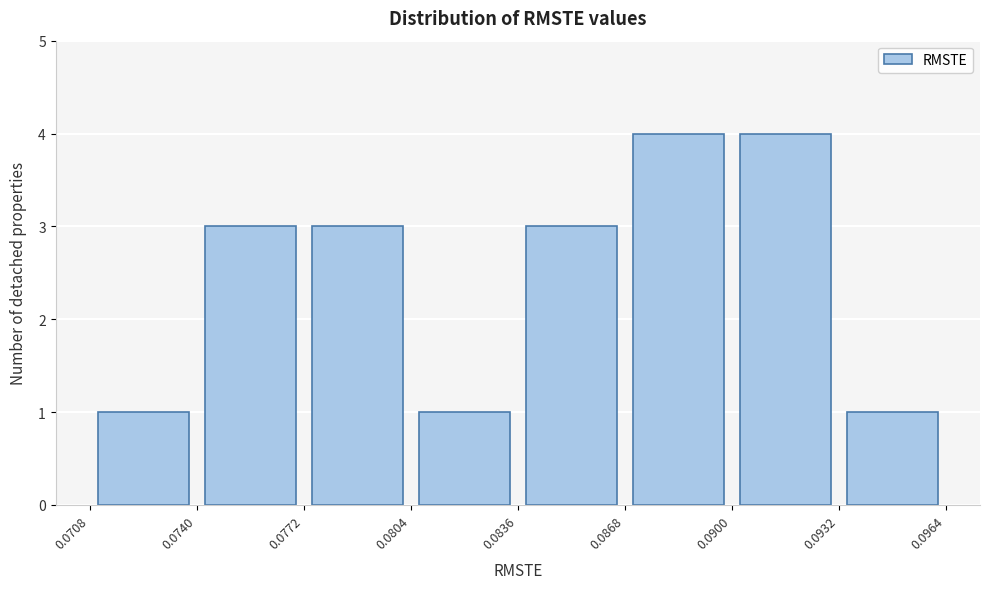

Reading left to right, list every bar in this chart as the range it spans on the x-axis followed by its height. The values are not printed on the chart, so give them approximately, as read against the axis.

0.0708 to 0.0740: 1
0.0740 to 0.0772: 3
0.0772 to 0.0804: 3
0.0804 to 0.0836: 1
0.0836 to 0.0868: 3
0.0868 to 0.0900: 4
0.0900 to 0.0932: 4
0.0932 to 0.0964: 1